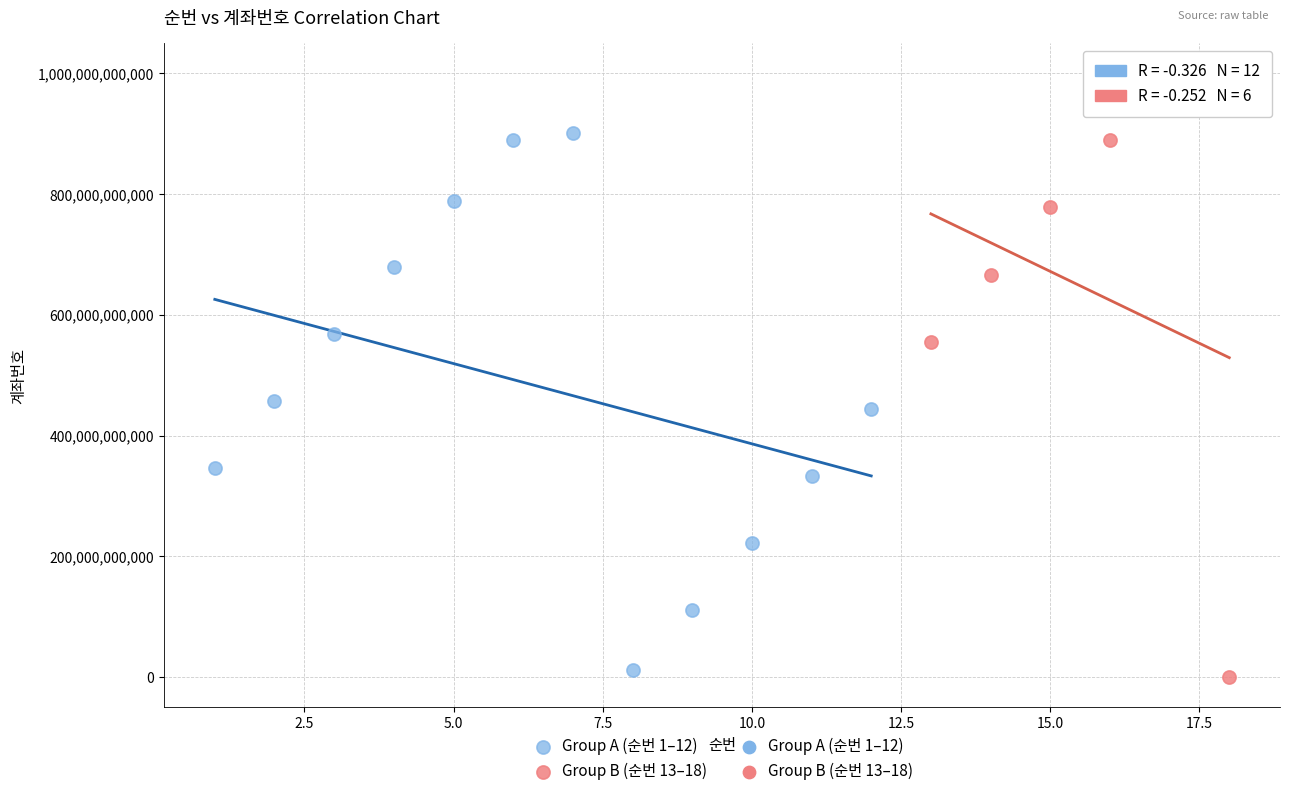

Which series contains the highest Y value?

Group B (순번 13–18)